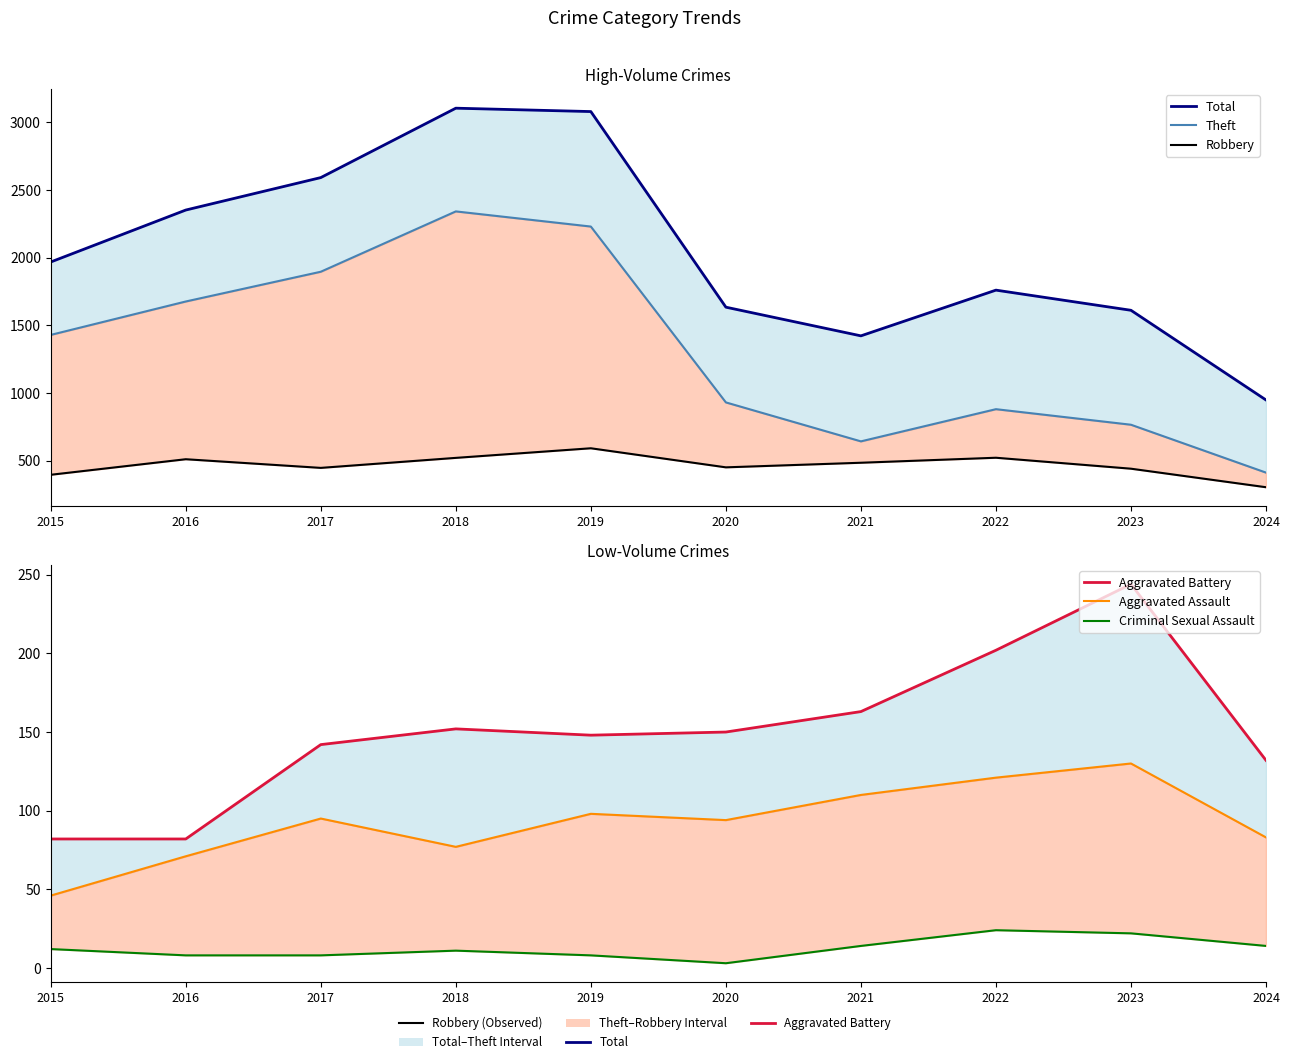

True or false: Total and Aggravated Battery intersect in this chart.

False